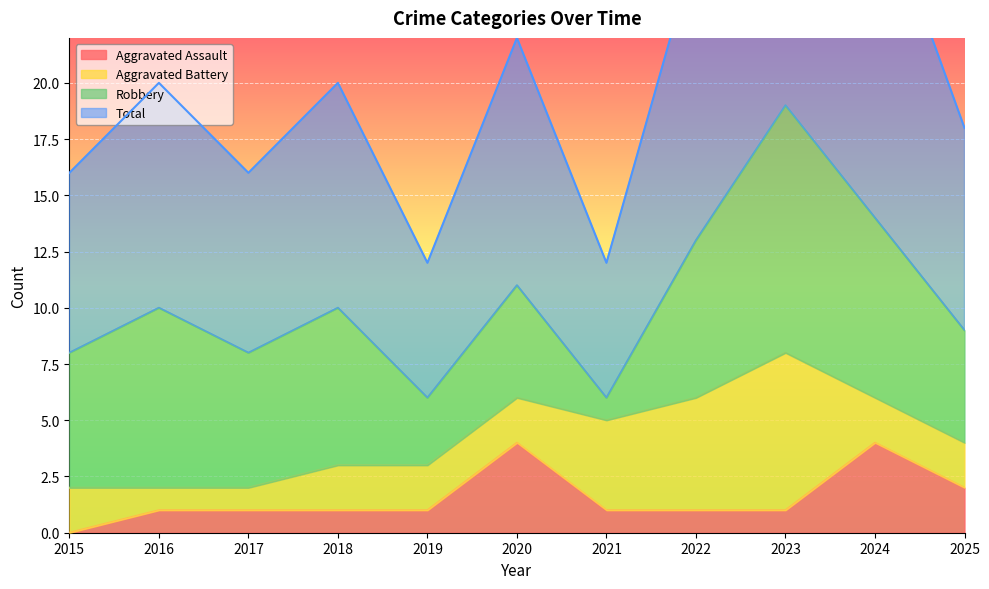

The value of Aggravated Assault at 2019 is 1. True or false?

True